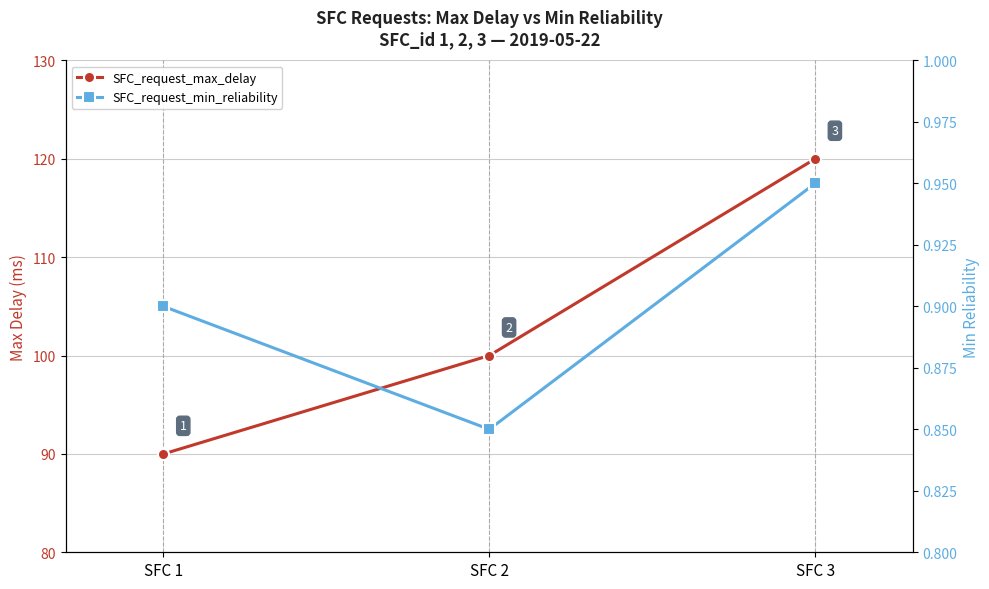

What is the average value of the SFC_request_max_delay series?

103.3